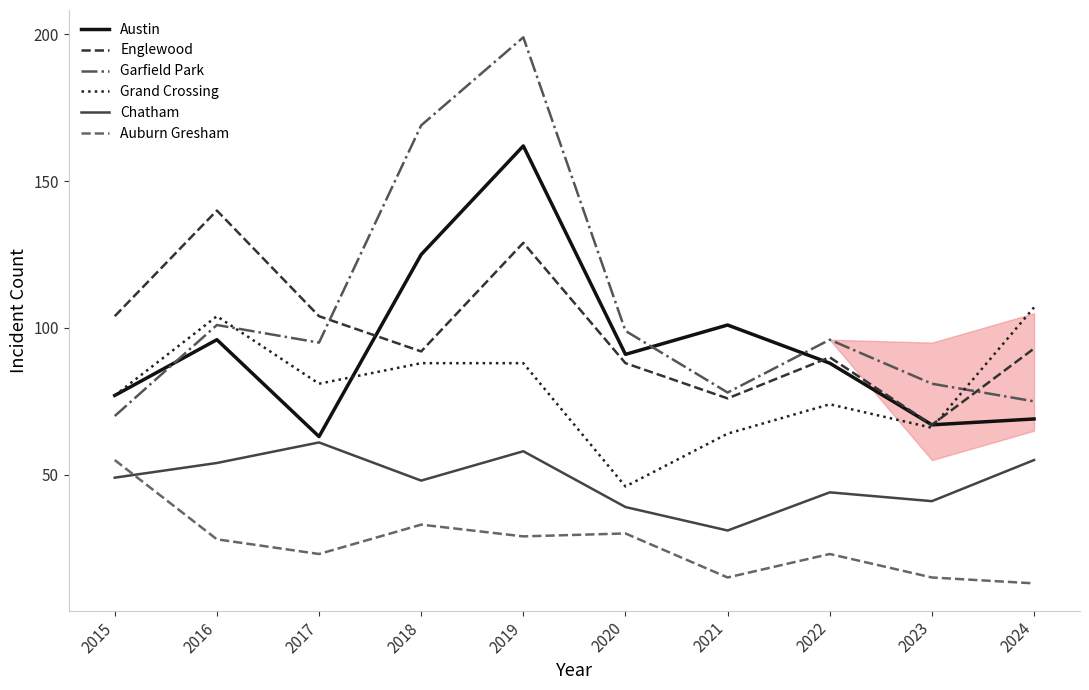

Which series has the largest range (max minus min)?

Garfield Park